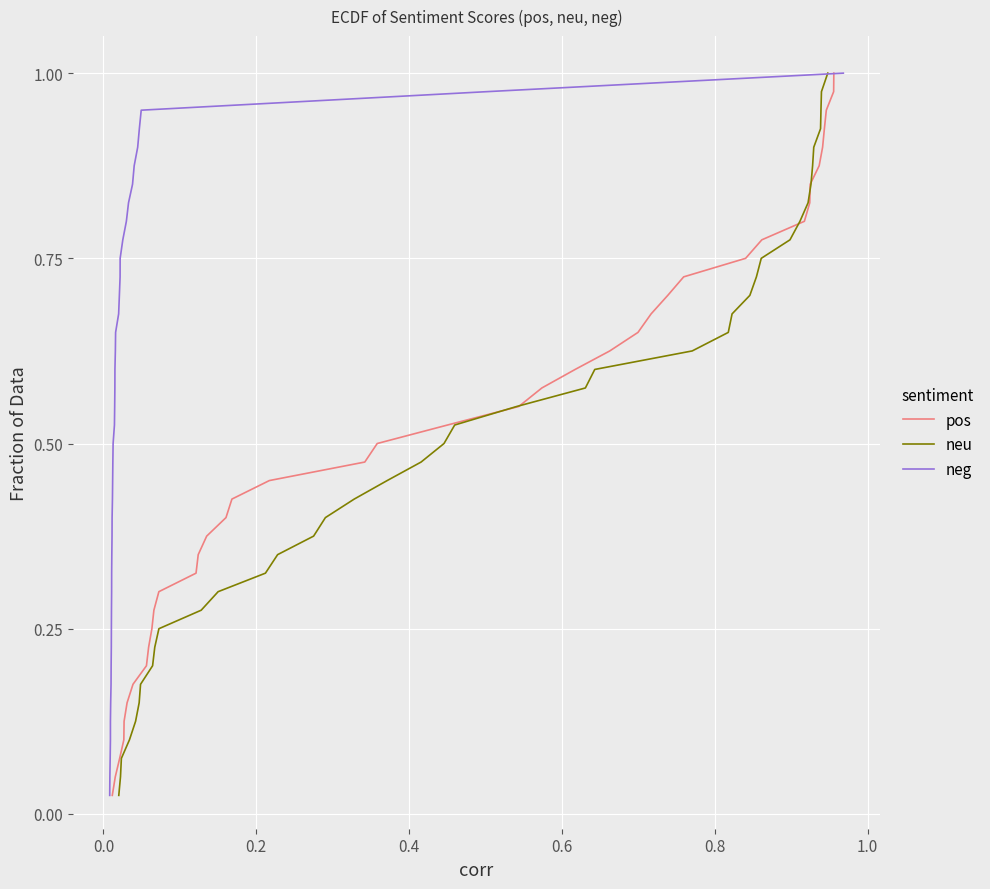

At how many categories does at least one series exceed 0?

40